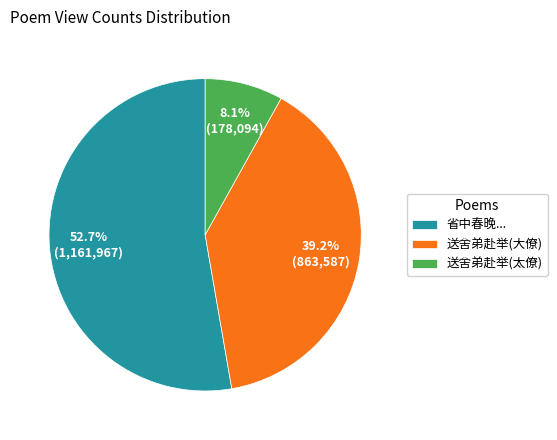

Between 送舍弟赴举(太僚) and 送舍弟赴举(大僚), which is larger?

送舍弟赴举(大僚)